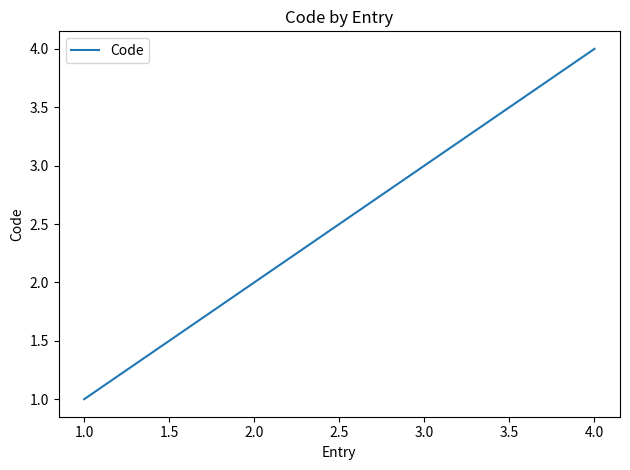

Rank the categories by value from highest to lowest.

4.0, 3.0, 2.0, 1.0